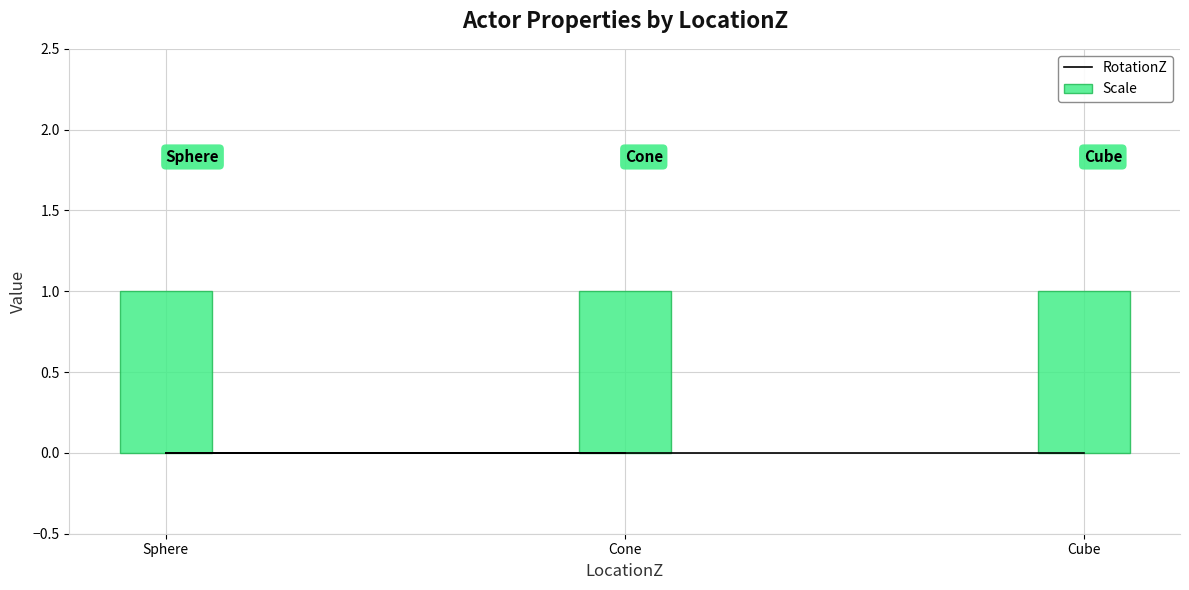

List the labels in order of Scale value, largest first.

Cube, Sphere, Cone